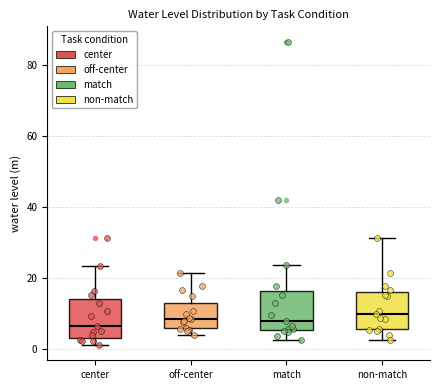

Where does the upper whisker of the box for non-match end on the y-axis? The values are not printed on the chart, so give them approximately, as read against the axis.

32